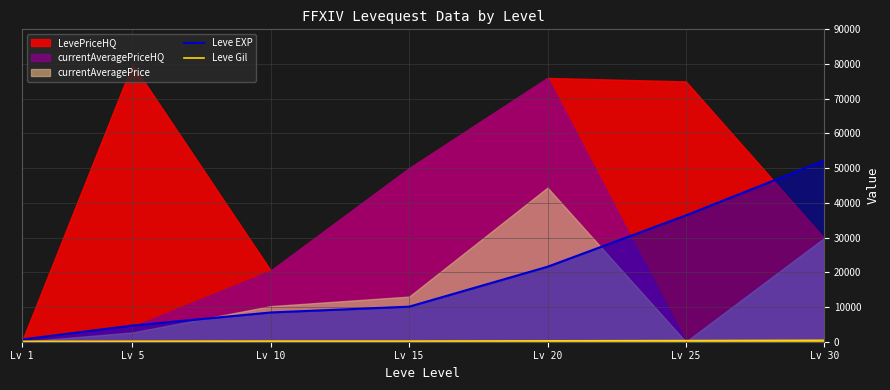

How many categories are shown in the chart?

7